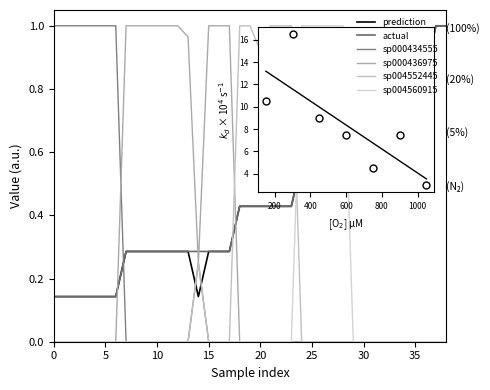

How many sp004560915 values are between 0 and 1?

39